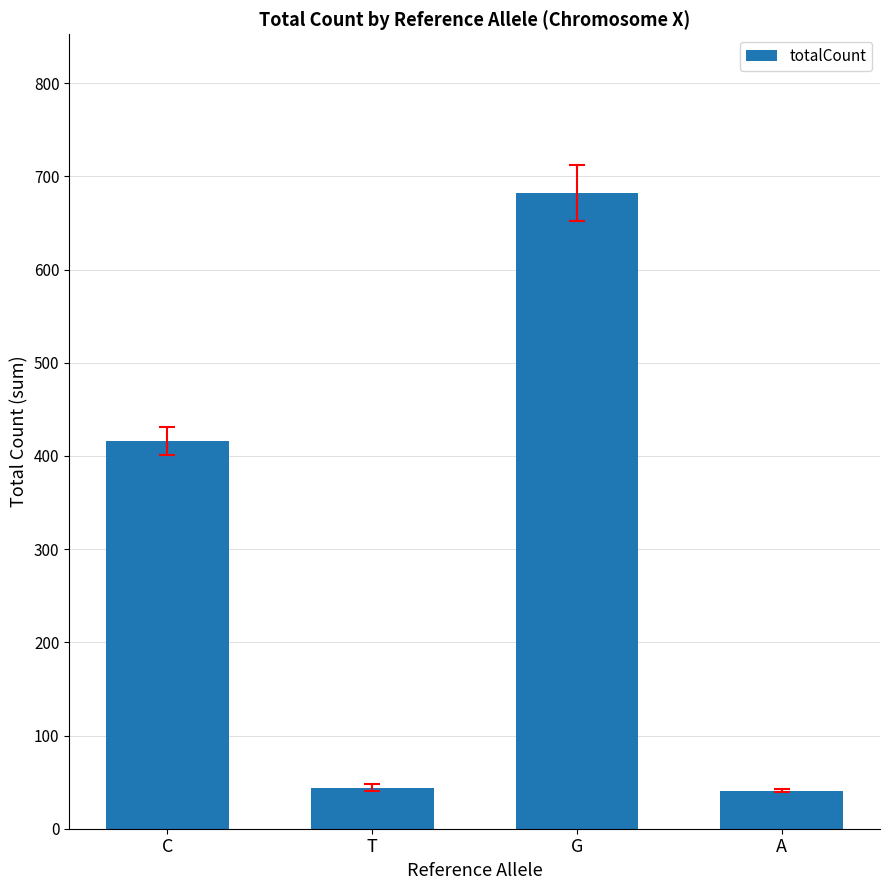

What position from the right is A?

1